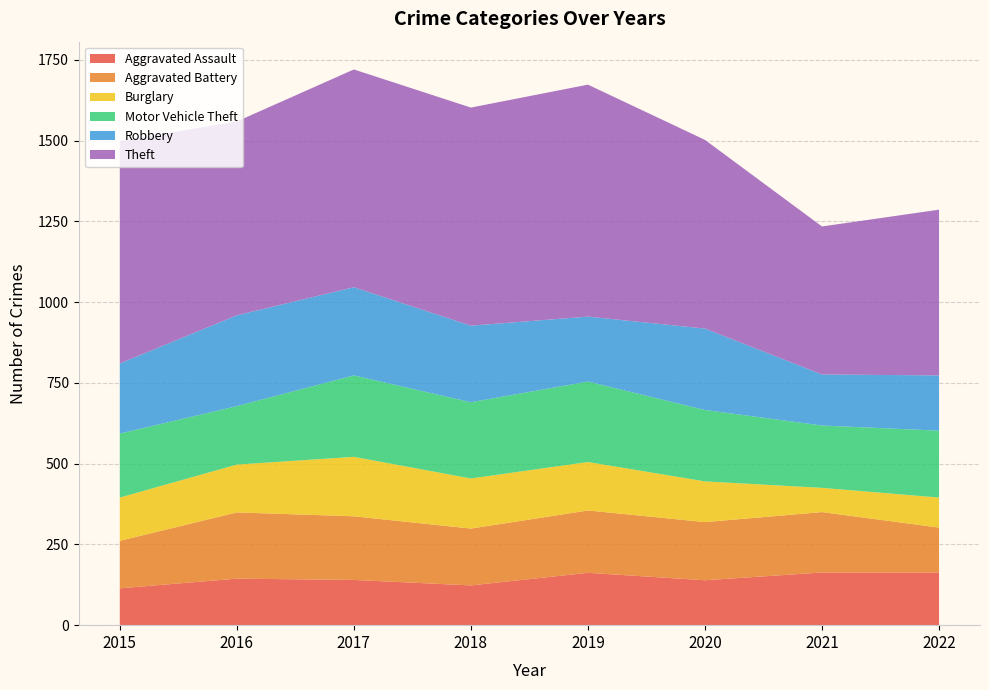

Reading right to left, what are all the values shown in this chart?

Aggravated Assault: 2022=163	2021=163	2020=139	2019=162	2018=123	2017=140	2016=144	2015=114
Aggravated Battery: 2022=139	2021=187	2020=180	2019=193	2018=176	2017=197	2016=205	2015=147
Burglary: 2022=93	2021=75	2020=126	2019=150	2018=155	2017=184	2016=148	2015=134
Motor Vehicle Theft: 2022=207	2021=193	2020=221	2019=249	2018=236	2017=252	2016=181	2015=198
Robbery: 2022=171	2021=158	2020=252	2019=201	2018=237	2017=273	2016=281	2015=217
Theft: 2022=513	2021=458	2020=584	2019=718	2018=675	2017=674	2016=600	2015=688